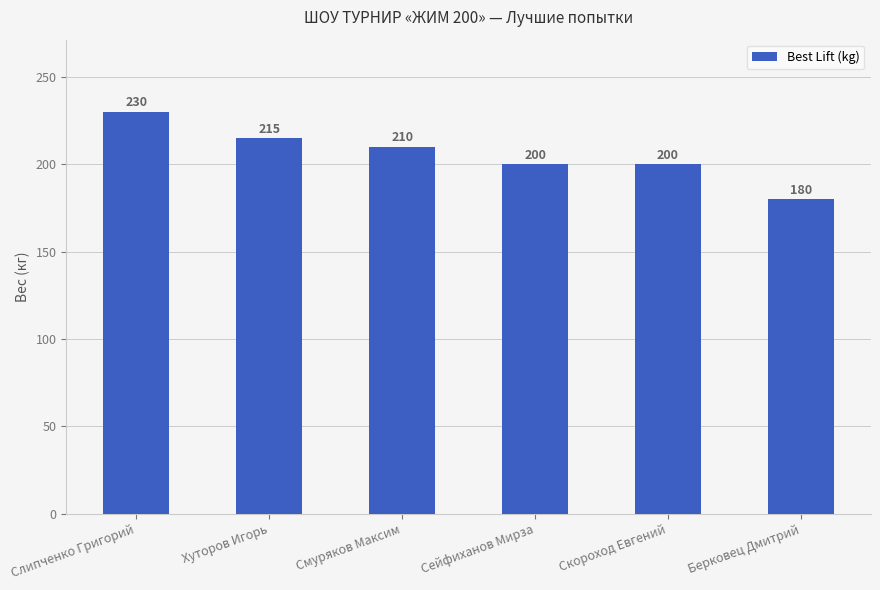

What is the greatest value displayed?

230